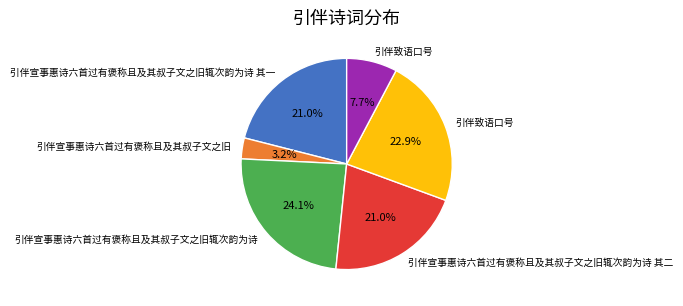

Is there a majority slice in this chart?

No